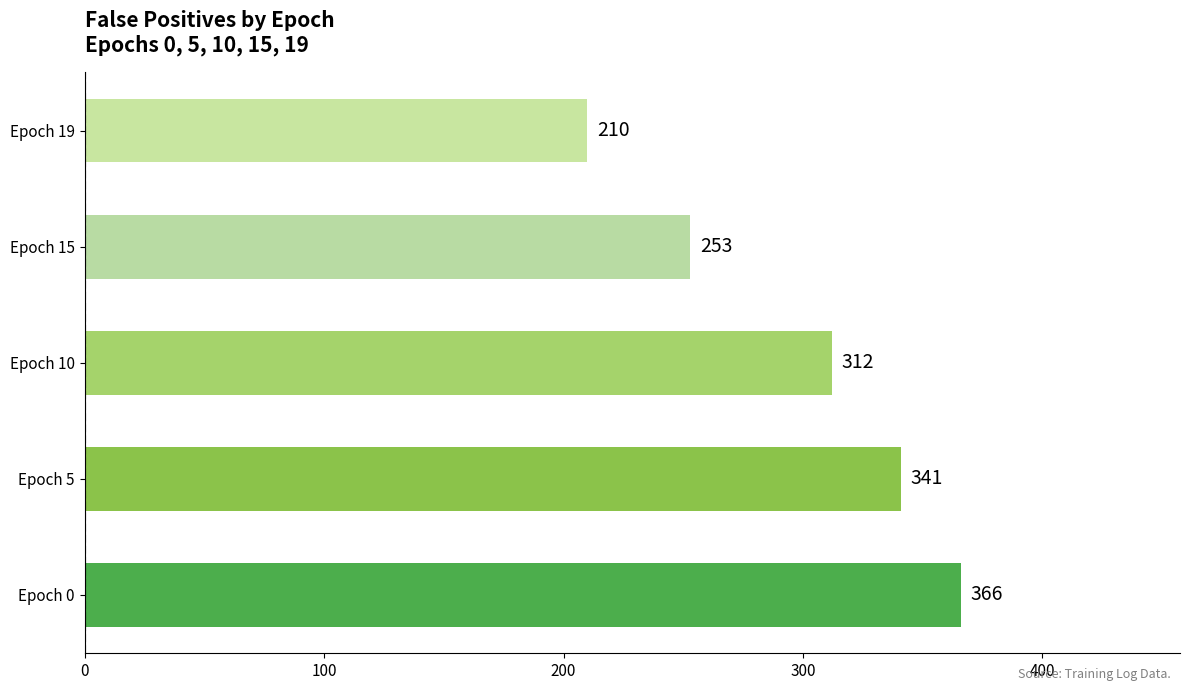

How many values are between 253 and 341?

3